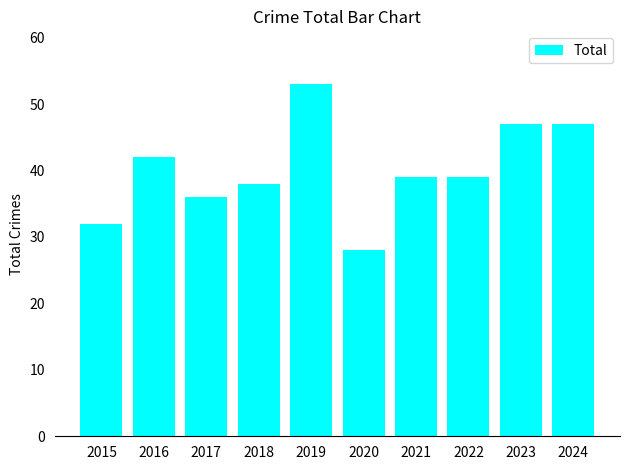

Between 2016 and 2018, which is larger?

2016